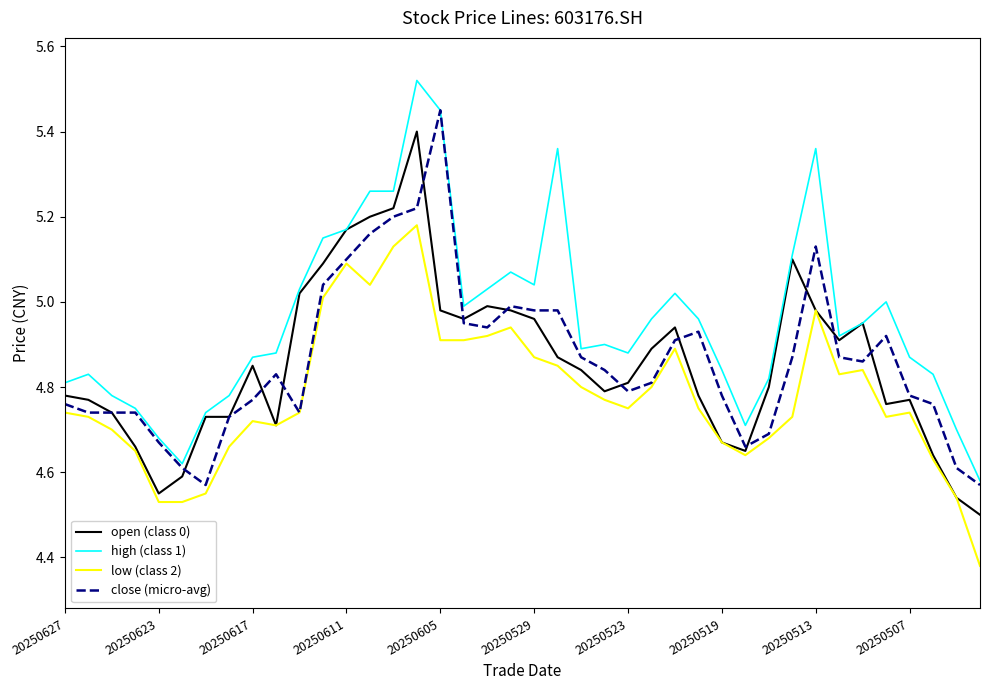

Which series has the largest range (max minus min)?

high (class 1)